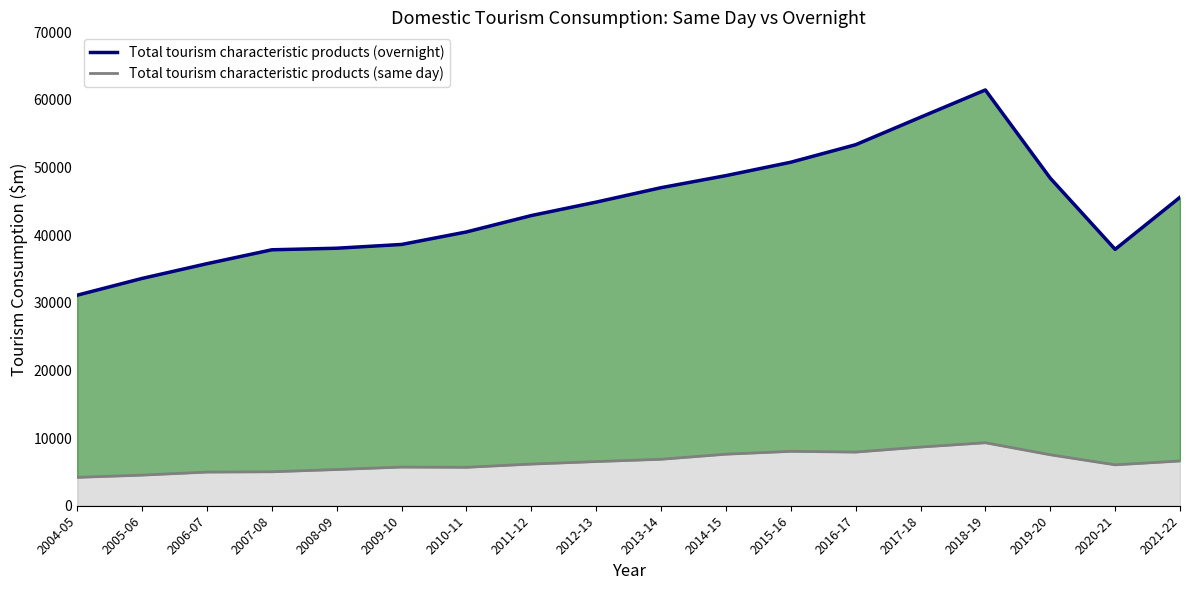

Which series has the widest spread of values?

Total tourism characteristic products (overnight)